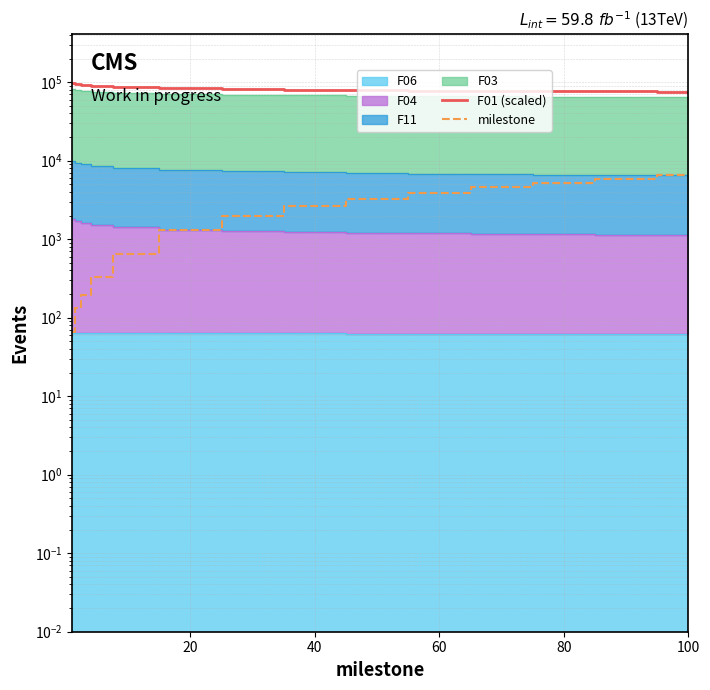

Does the chart display data point markers on the line(s)?

No